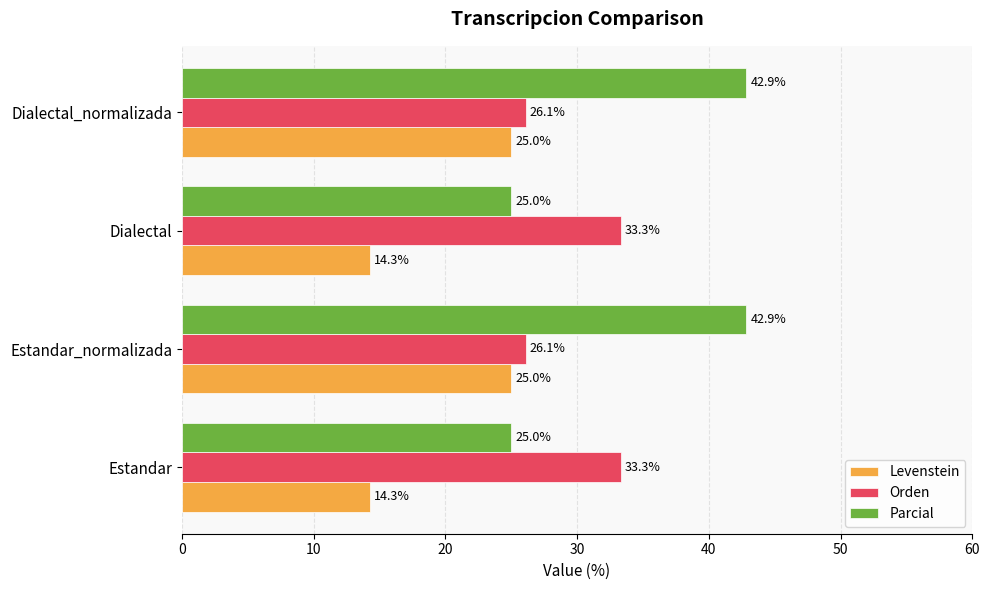

List the series in order of their overall mean, highest first.

Parcial, Orden, Levenstein